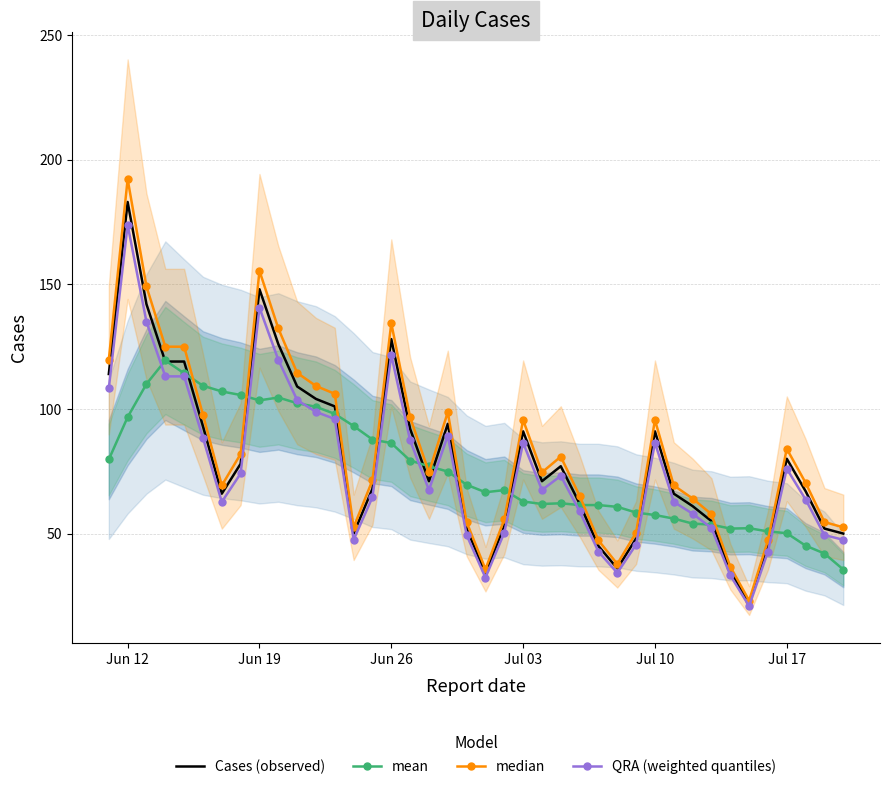

Which category has the highest value in the Cases (observed) series?

Jun 12